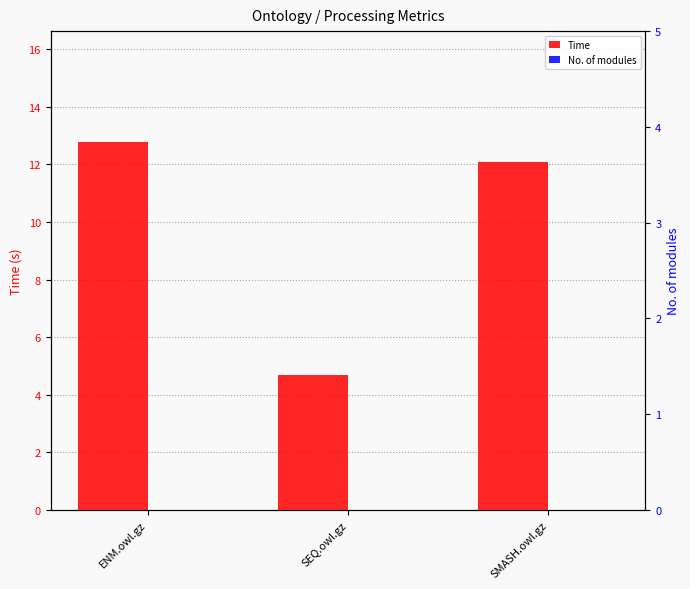

How many data points does each series have?

3